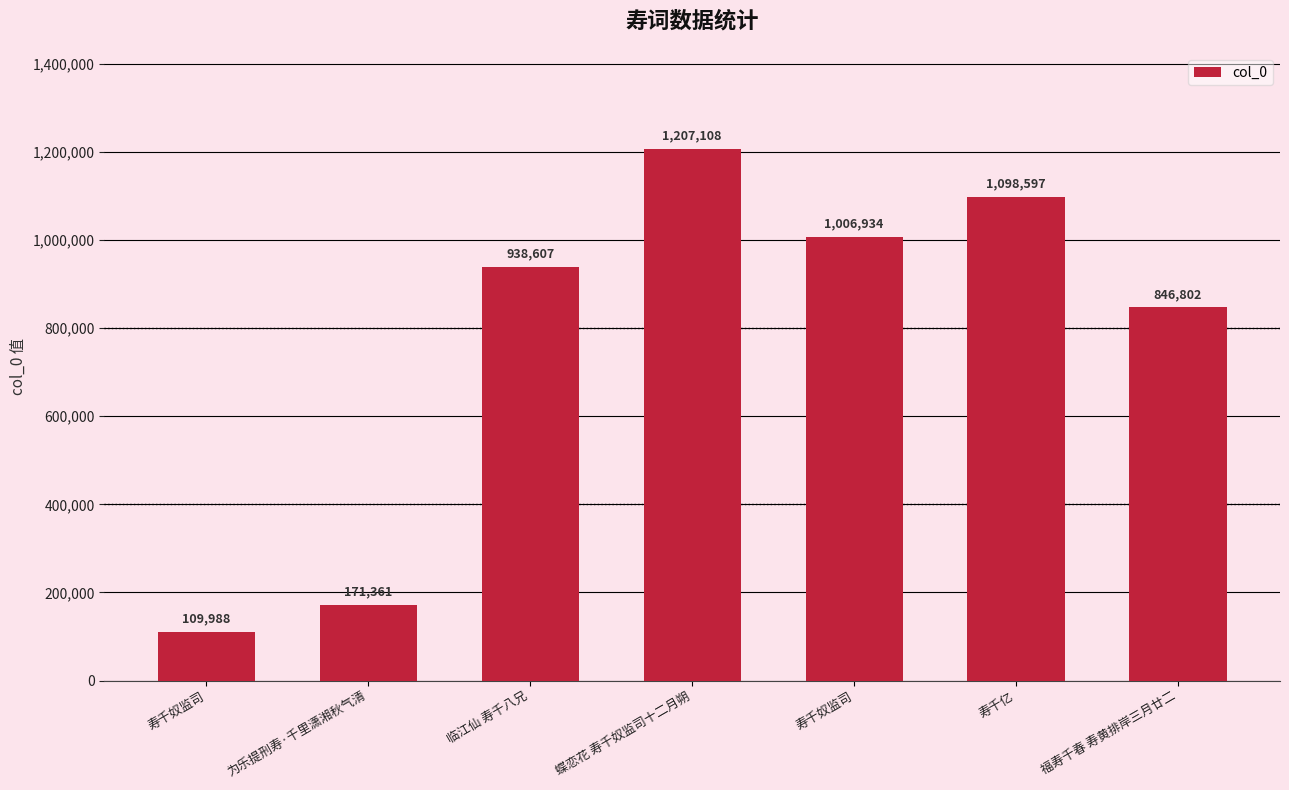

How many distinct data groups are displayed?

1